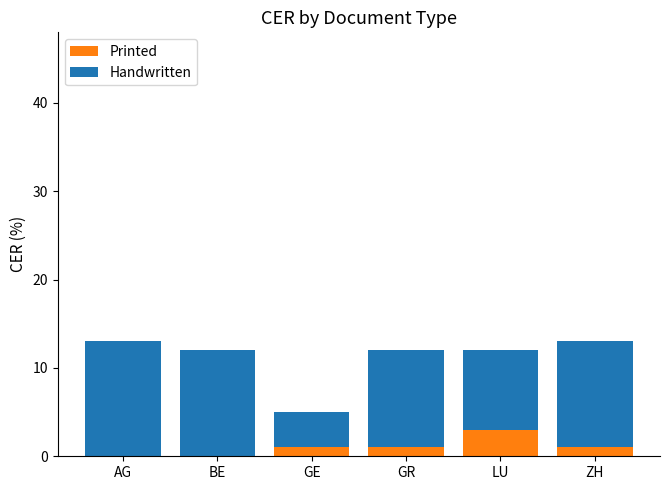

What is the total value across all series at GR?

12